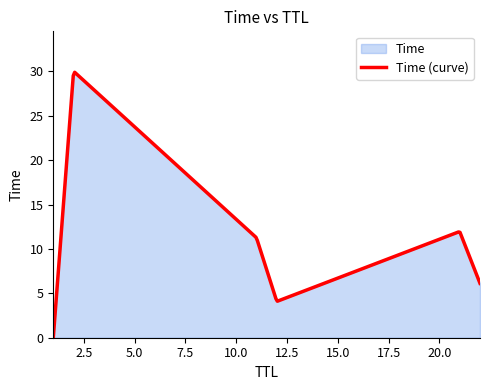

True or false: there are more than 1 points higher than both neighbors.

True